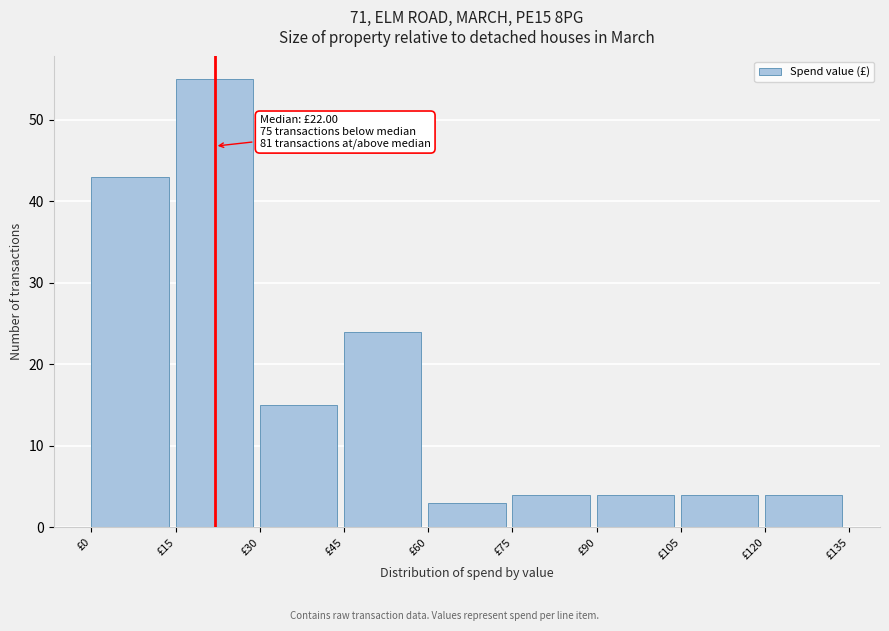

Which range on the x-axis has the tallest bar?

15 to 30